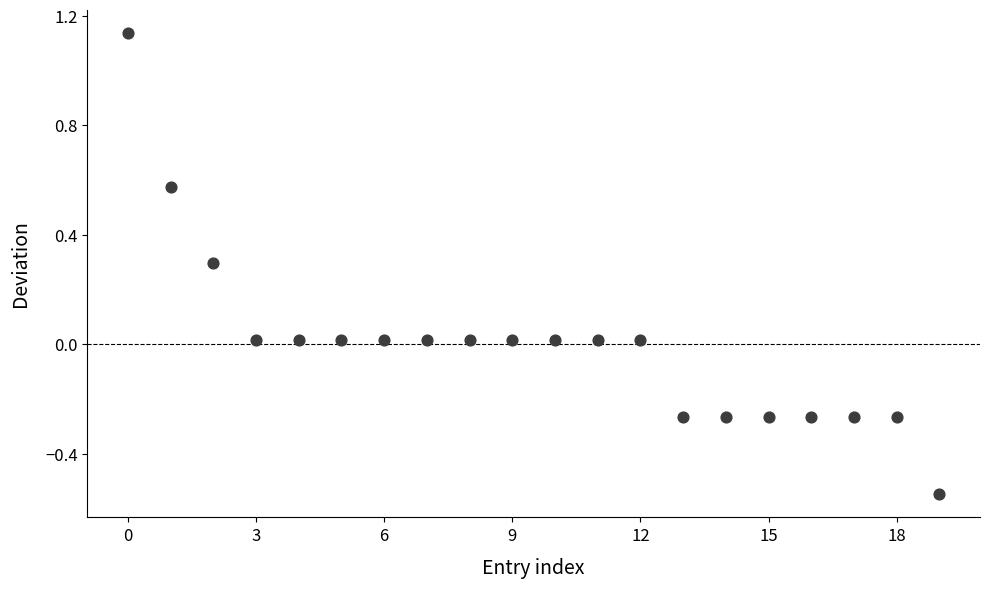

What is the range of Y values (max minus min)?

1.7